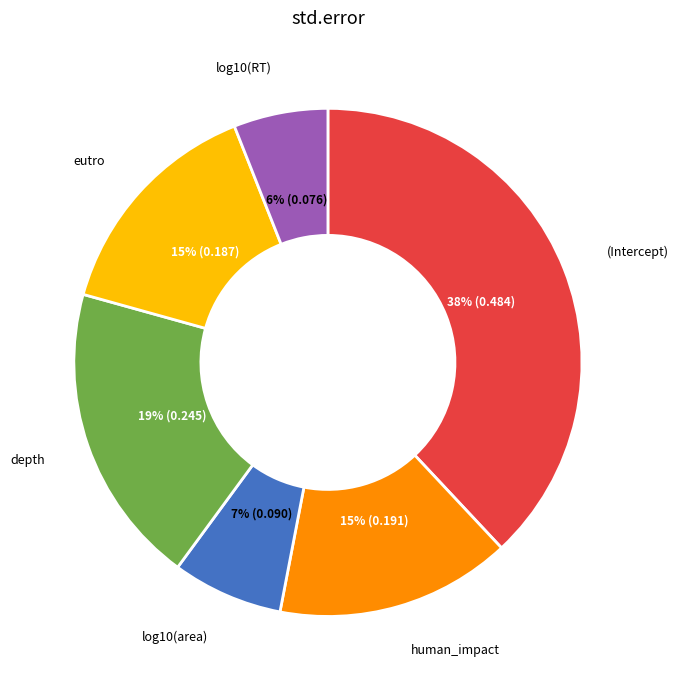

To the nearest percent, what is the average slice percentage?

17%